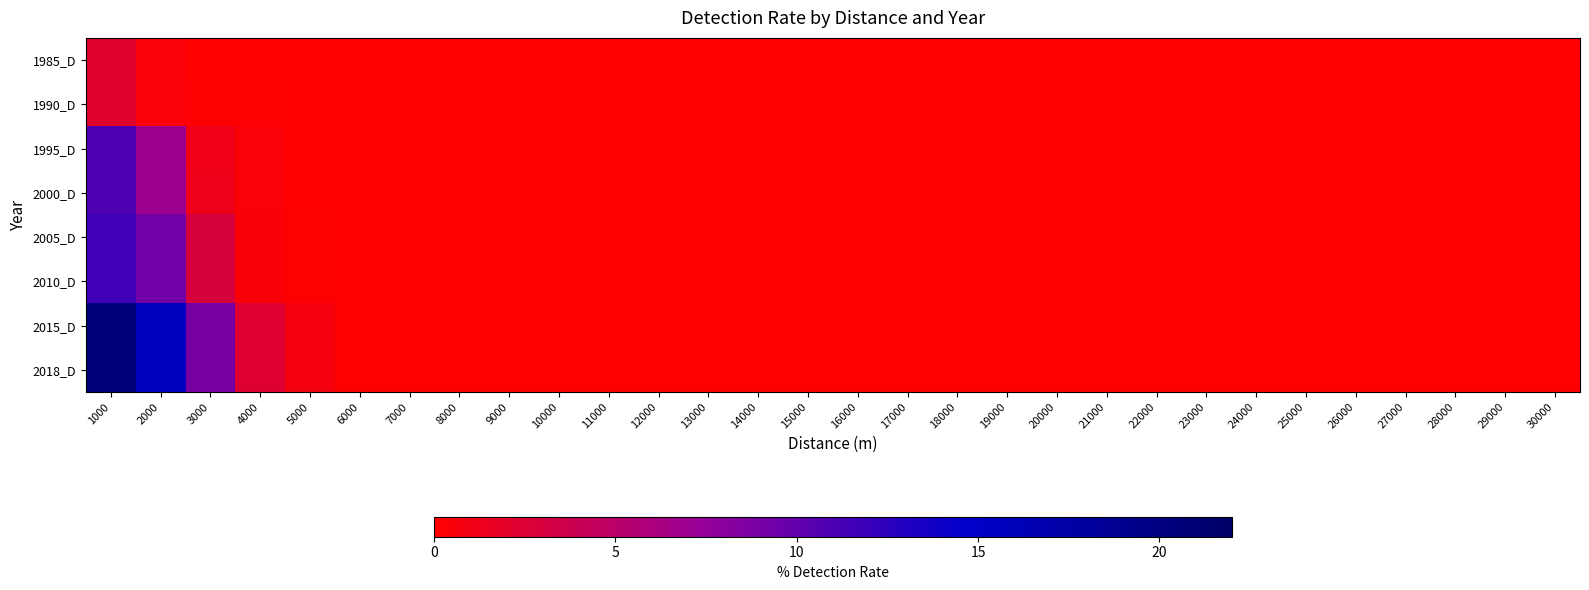

At which category is the sum across all series the highest?

1000